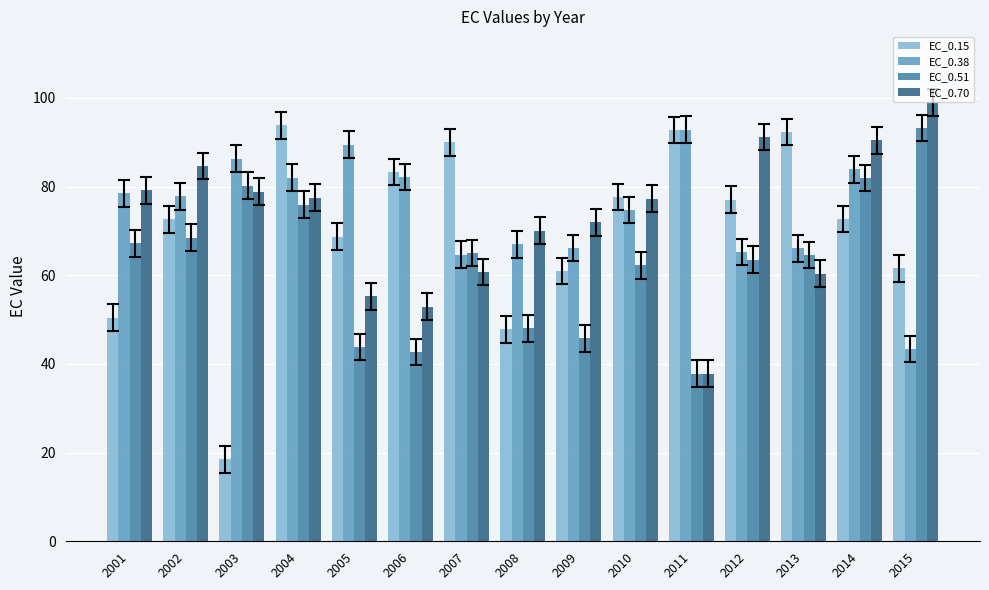

Is the value of EC_0.70 at 2009 greater than the value of EC_0.38 at 2005?

No